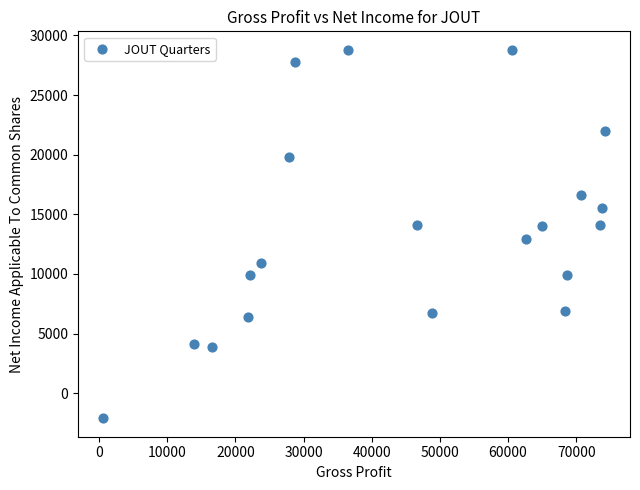

What is the range of Y values (max minus min)?

30900